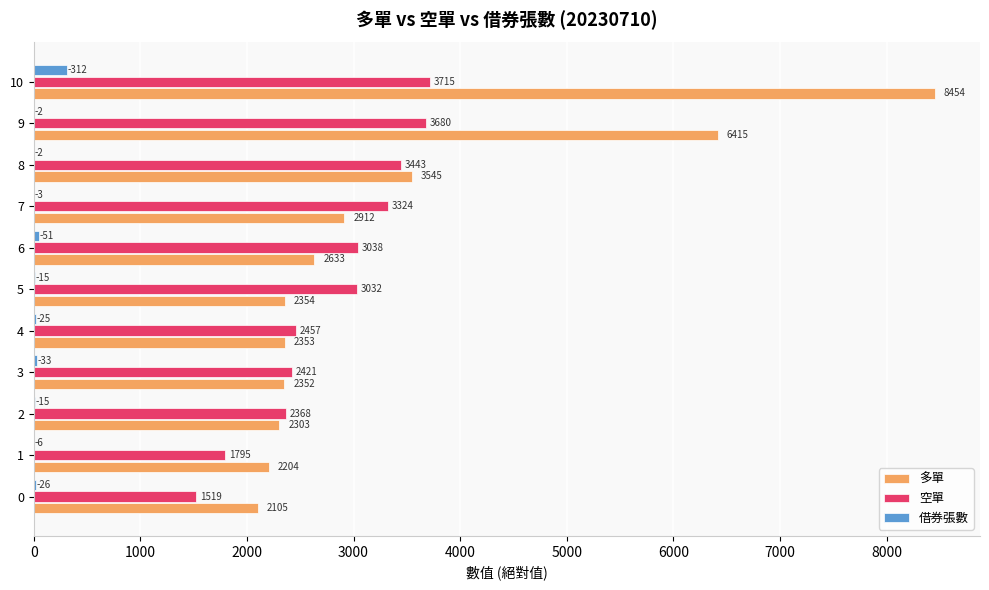

At which label is 多單 closest to 5279?

9